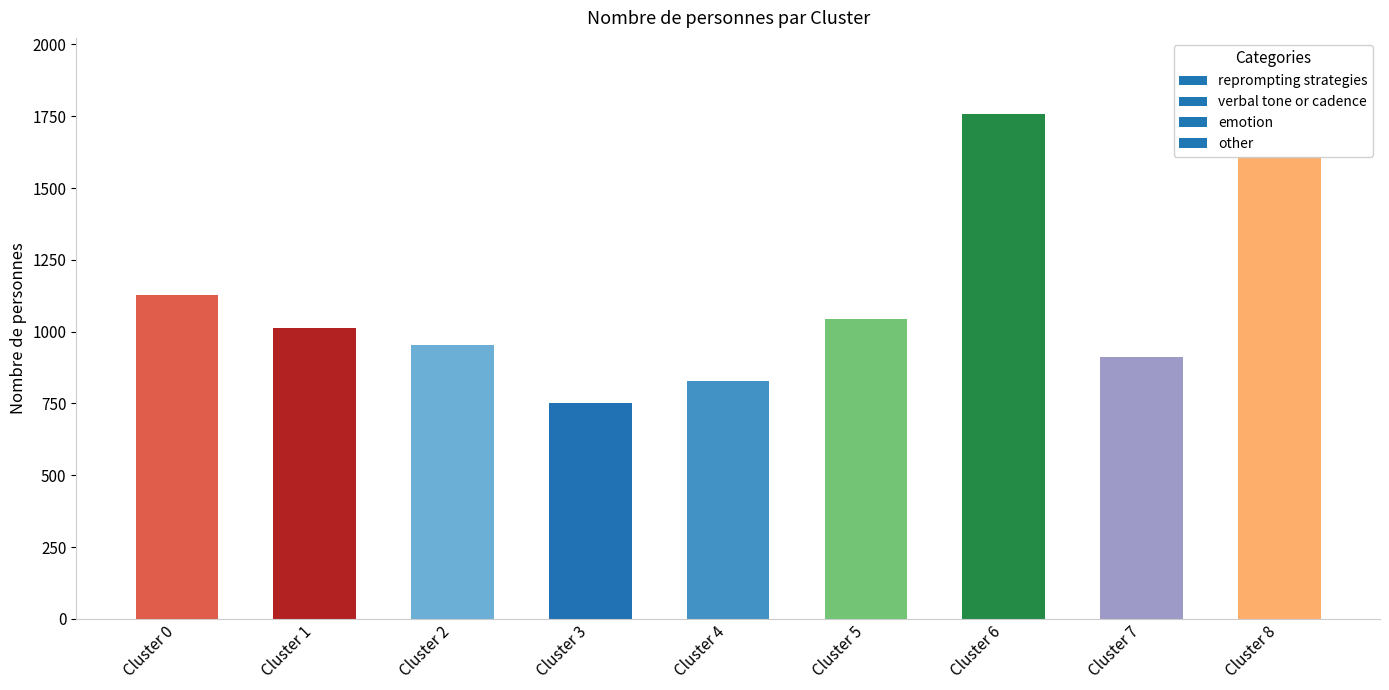

True or false: the data shows 955 at Cluster 2.

True